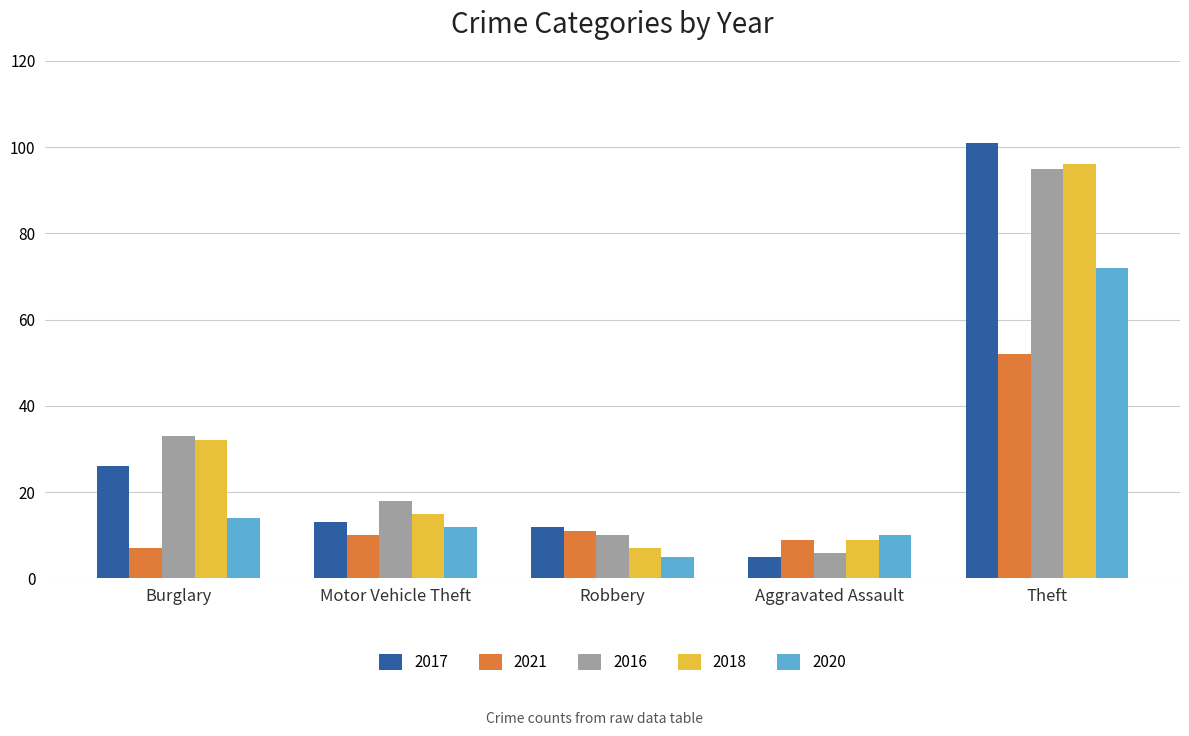

What is the highest value of the 2017 series?

101